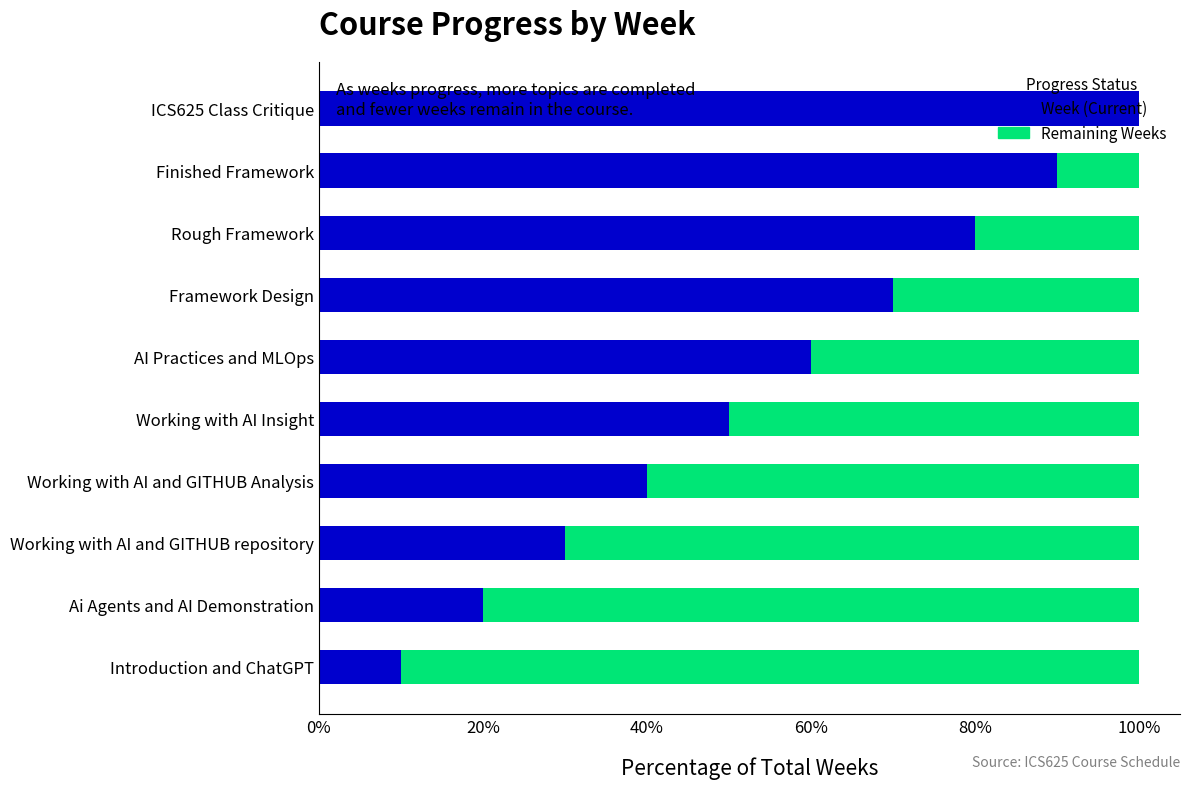

Read the Week (Current) value at Framework Design.

70